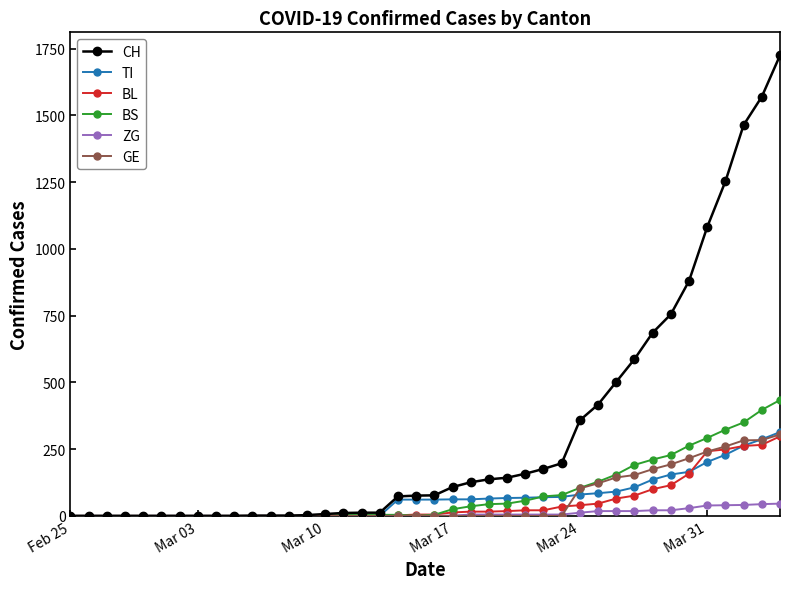

Which series has the largest total across all categories?

CH